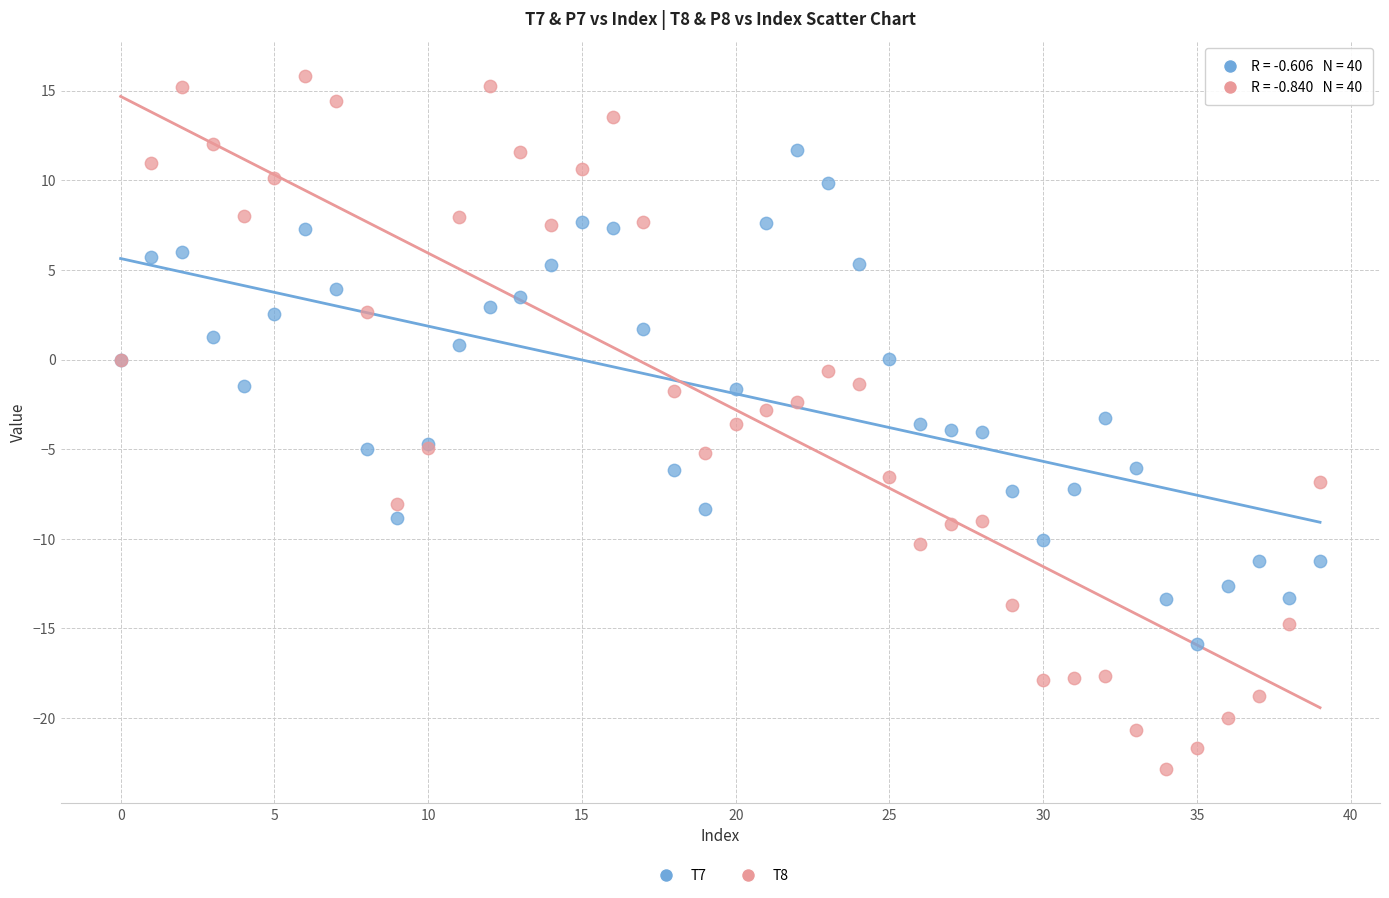

Which series reaches the minimum Y coordinate?

T8